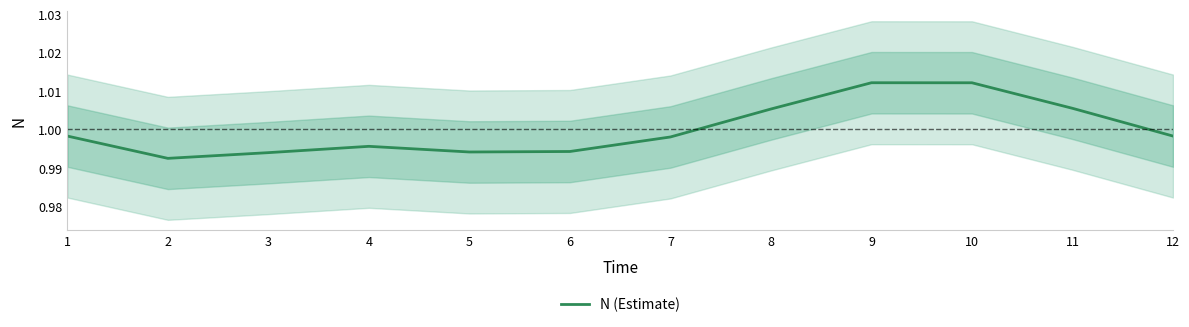

How many data points does each series have?

12